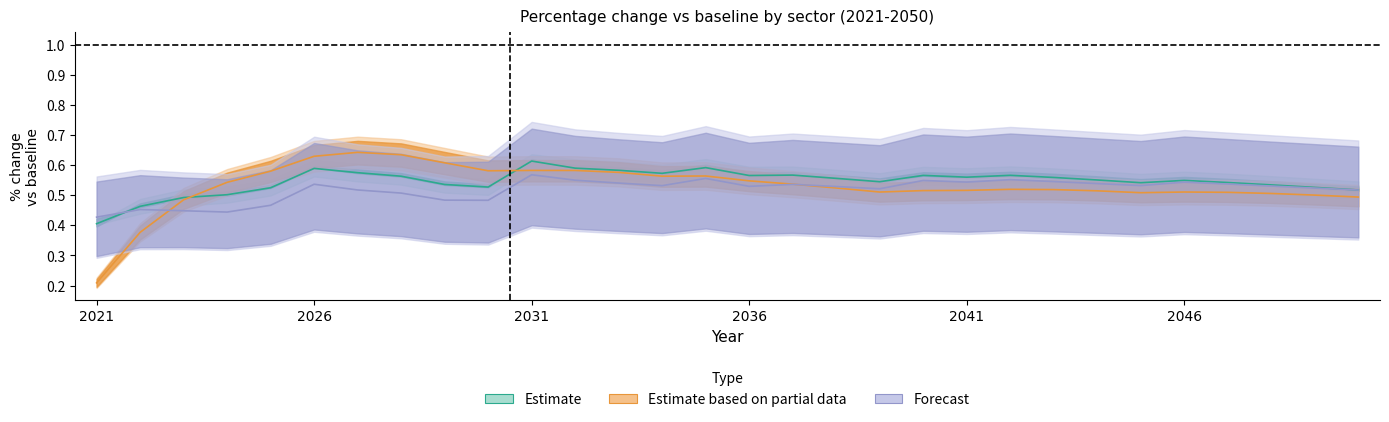

Reading left to right, list all the values displayed in this chart.

va_2_pct: 2021=0.4	2022=0.5	2023=0.5	2024=0.5	2025=0.5	2026=0.6	2027=0.6	2028=0.6	2029=0.5	2030=0.5	2031=0.6	2032=0.6	2033=0.6	2034=0.6	2035=0.6	2036=0.6	2037=0.6	2038=0.6	2039=0.5	2040=0.6	2041=0.6	2042=0.6	2043=0.6	2044=0.6	2045=0.5	2046=0.5	2047=0.5	2048=0.5	2049=0.5	2050=0.5
f_l_2_pct: 2021=0.2	2022=0.4	2023=0.5	2024=0.5	2025=0.6	2026=0.6	2027=0.6	2028=0.6	2029=0.6	2030=0.6	2031=0.6	2032=0.6	2033=0.6	2034=0.6	2035=0.6	2036=0.5	2037=0.5	2038=0.5	2039=0.5	2040=0.5	2041=0.5	2042=0.5	2043=0.5	2044=0.5	2045=0.5	2046=0.5	2047=0.5	2048=0.5	2049=0.5	2050=0.5
va_swoo_pct: 2021=0.4	2022=0.5	2023=0.4	2024=0.4	2025=0.5	2026=0.5	2027=0.5	2028=0.5	2029=0.5	2030=0.5	2031=0.6	2032=0.5	2033=0.5	2034=0.5	2035=0.6	2036=0.5	2037=0.5	2038=0.5	2039=0.5	2040=0.5	2041=0.5	2042=0.6	2043=0.5	2044=0.5	2045=0.5	2046=0.5	2047=0.5	2048=0.5	2049=0.5	2050=0.5